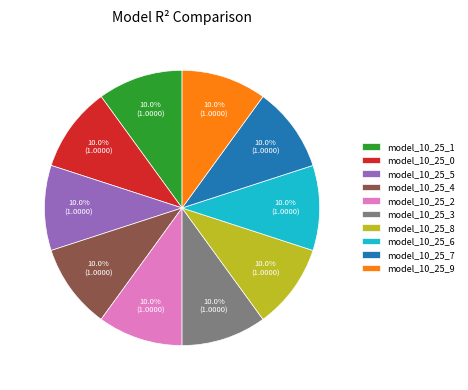

To the nearest percent, what percentage of the pie is model_10_25_6?

10%